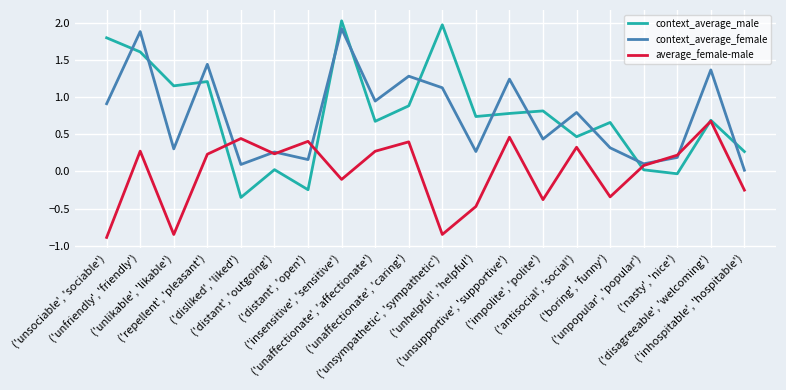

What is the lowest value of the average_female-male series?

-0.9